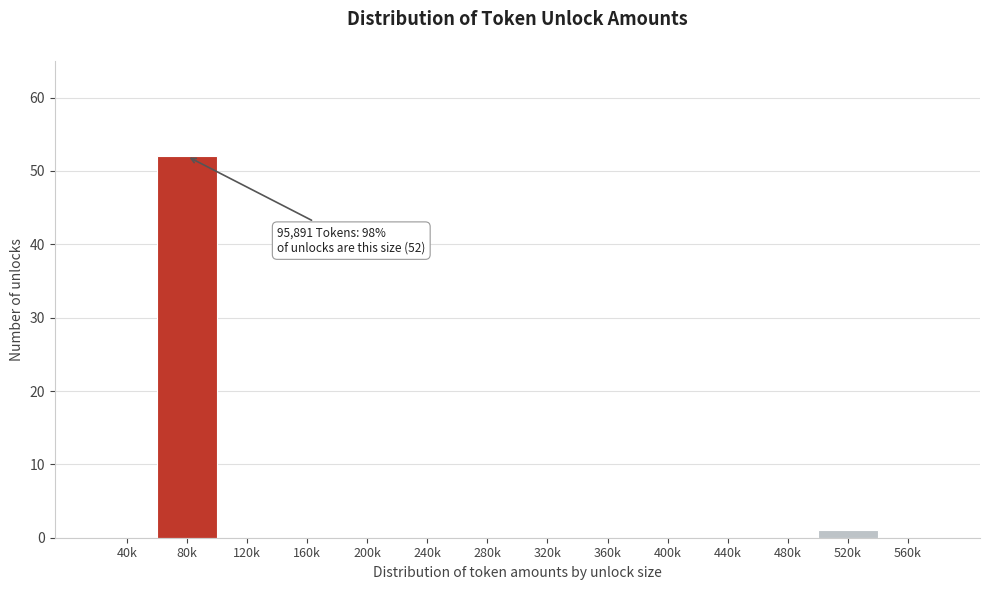

Reading left to right, extract all data points from this chart.

40k=0	80k=52	120k=0	160k=0	200k=0	240k=0	280k=0	320k=0	360k=0	400k=0	440k=0	480k=0	520k=1	560k=0